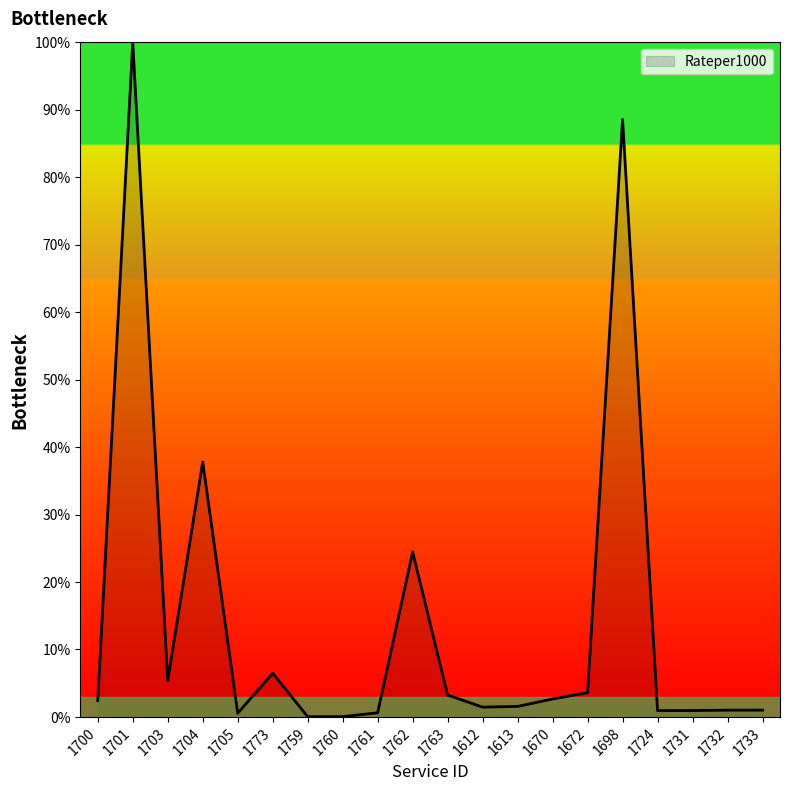

The chart shows a value of 100.0 at 1701. True or false?

True